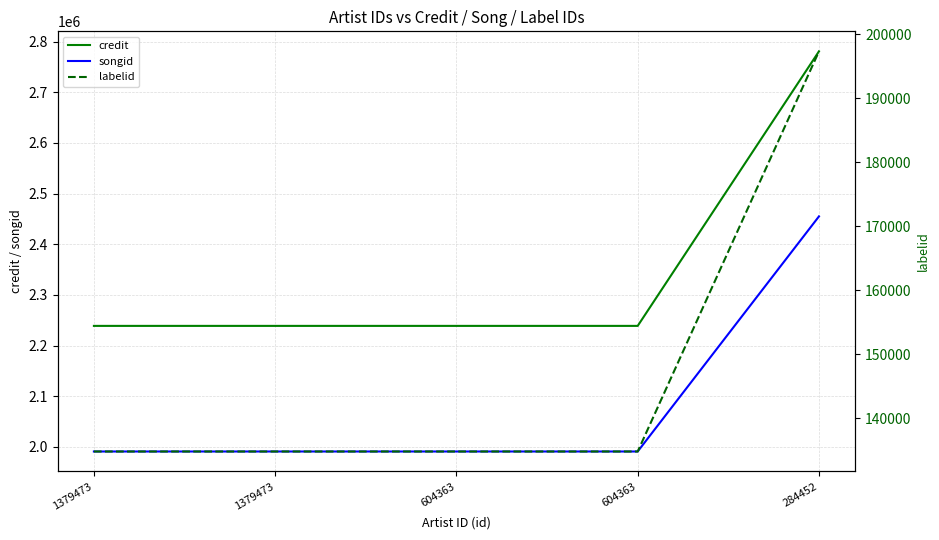

Reading left to right, transcribe all the data shown in this chart.

credit: 1379473=2239011	1379473=2239011	604363=2239011	604363=2239011	284452=2780850
songid: 1379473=1991124	1379473=1991124	604363=1991124	604363=1991124	284452=2455120
labelid: 1379473=134820	1379473=134820	604363=134820	604363=134820	284452=197336